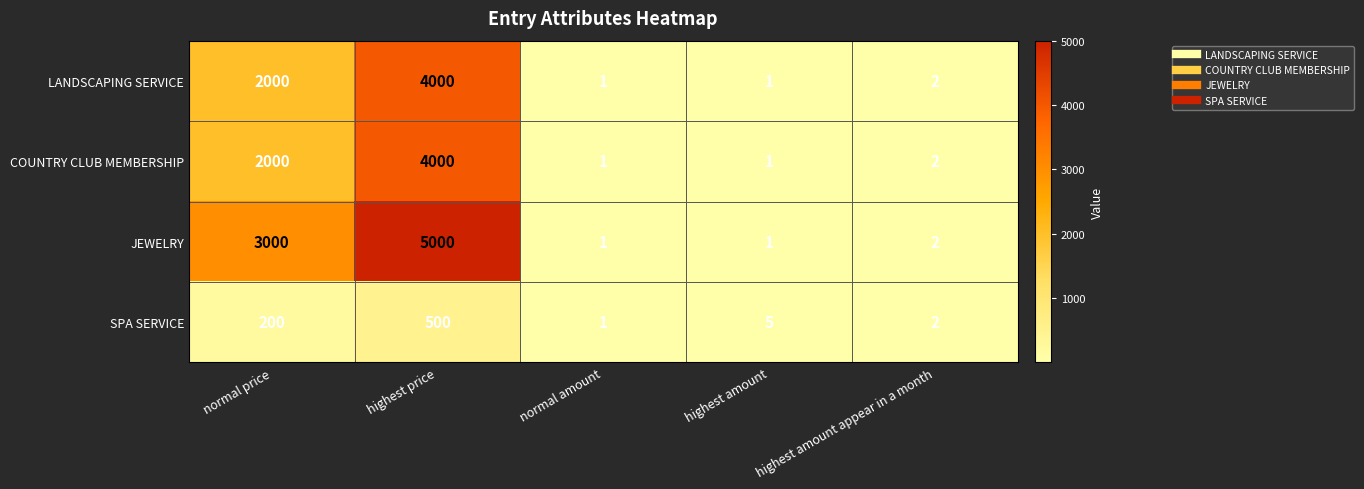

Count the number of data series in this chart.

4